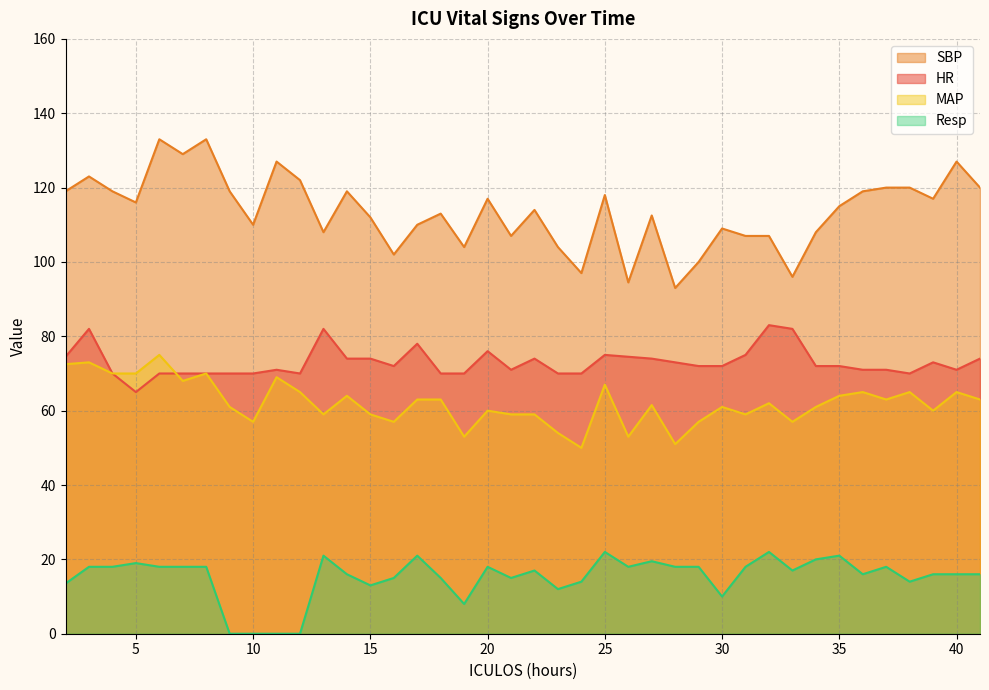

How many lines are shown in the chart?

4